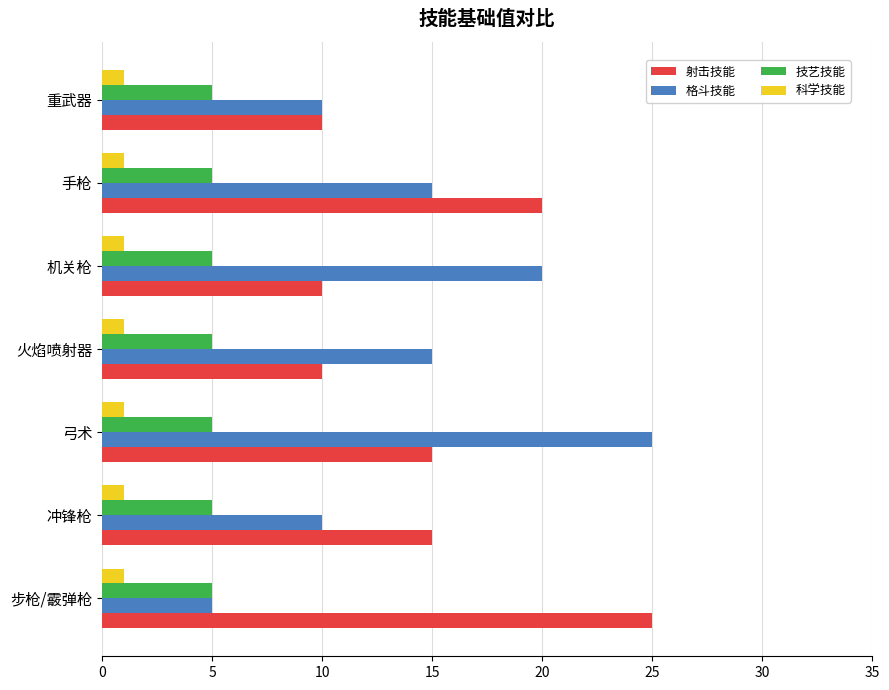

At 弓术, list the series in order from largest to smallest.

格斗技能, 射击技能, 技艺技能, 科学技能